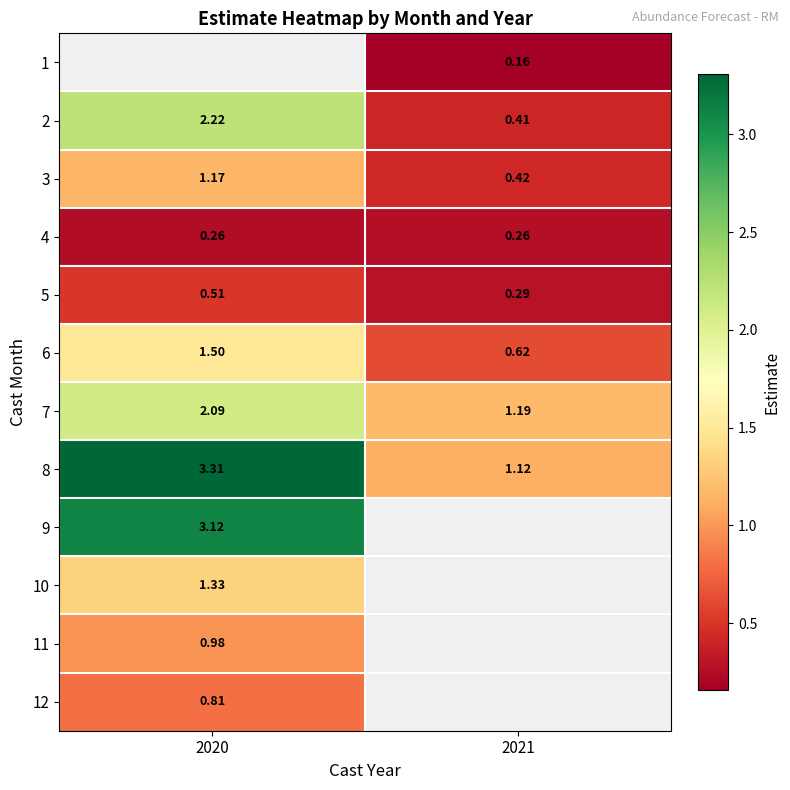

Is the value of 6 at 2021 greater than the value of 1 at 2021?

Yes